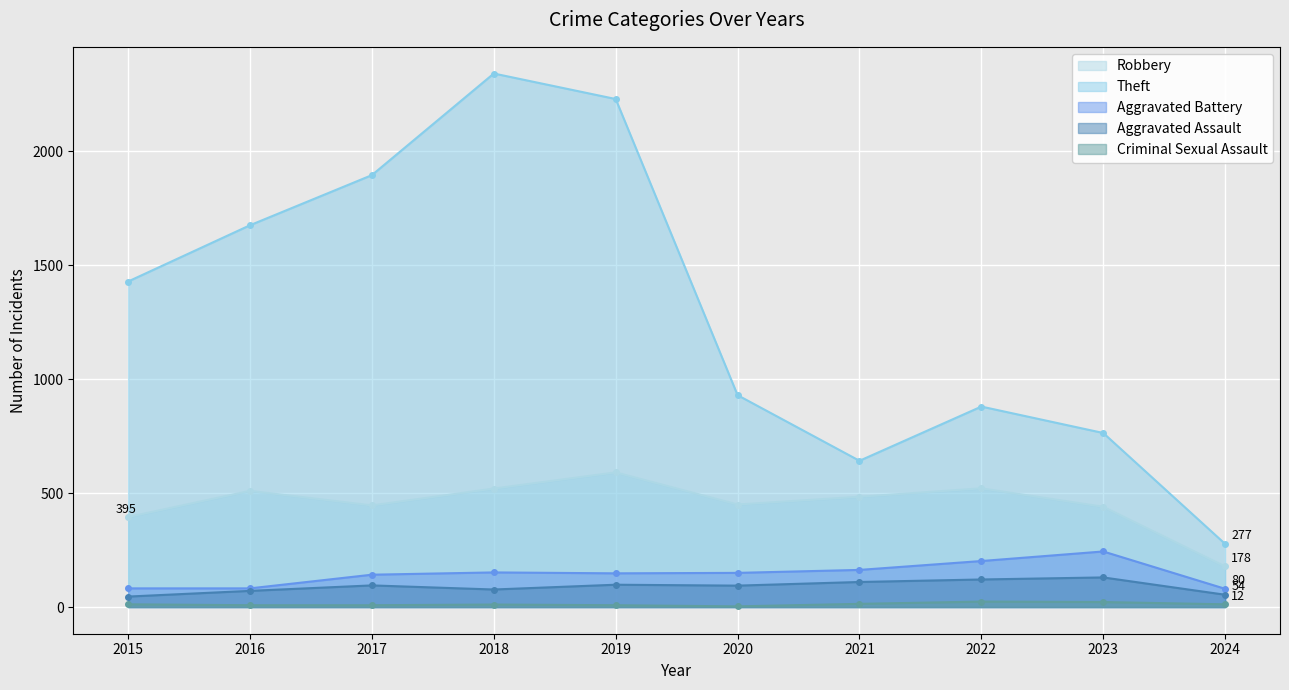

What is the approximate value of Theft at 2016?

1676